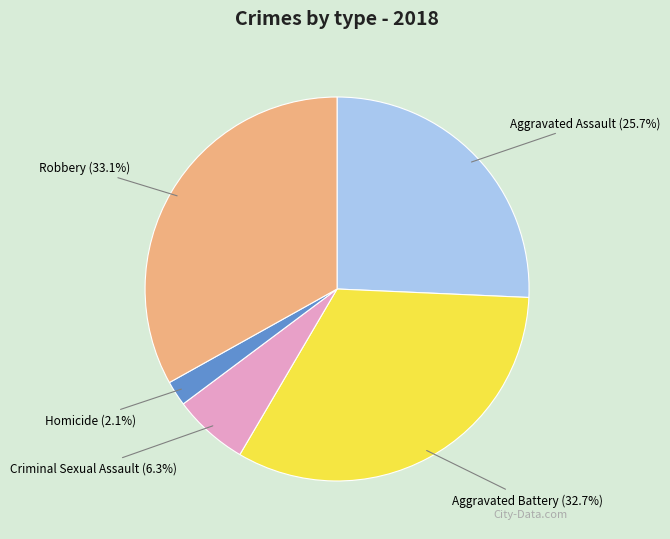

Is there a majority slice in this chart?

No